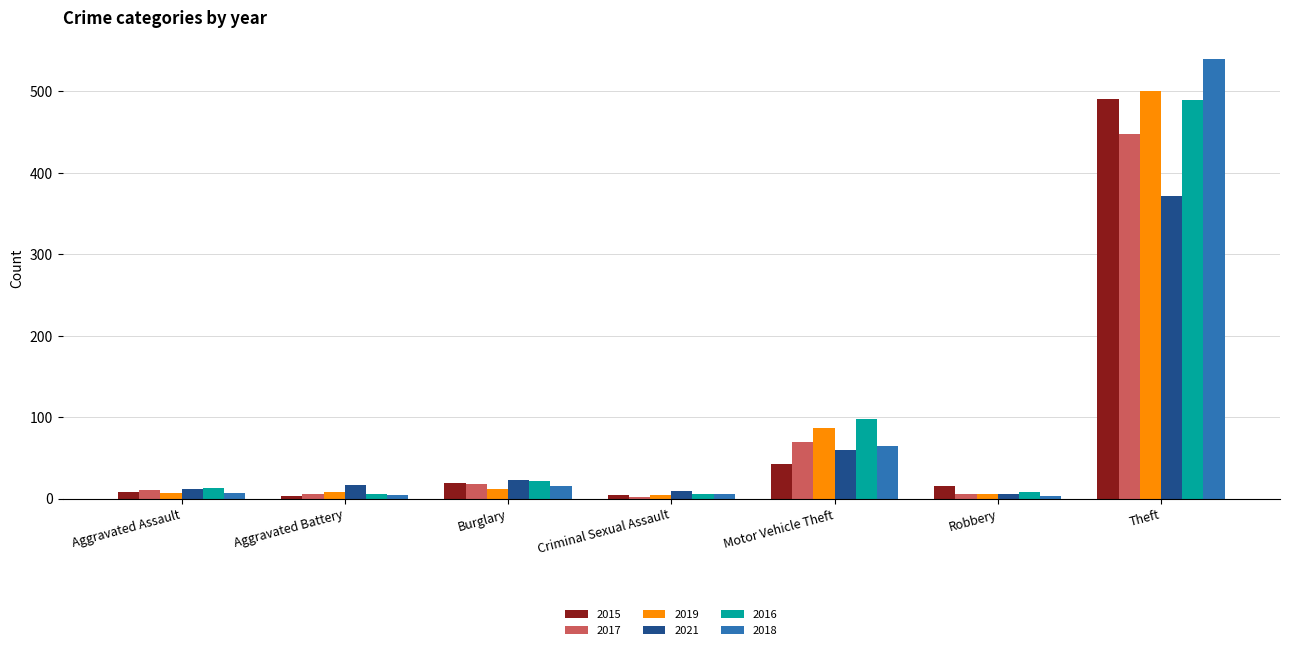

Is it true that 2018 equals 797 at Theft?

False